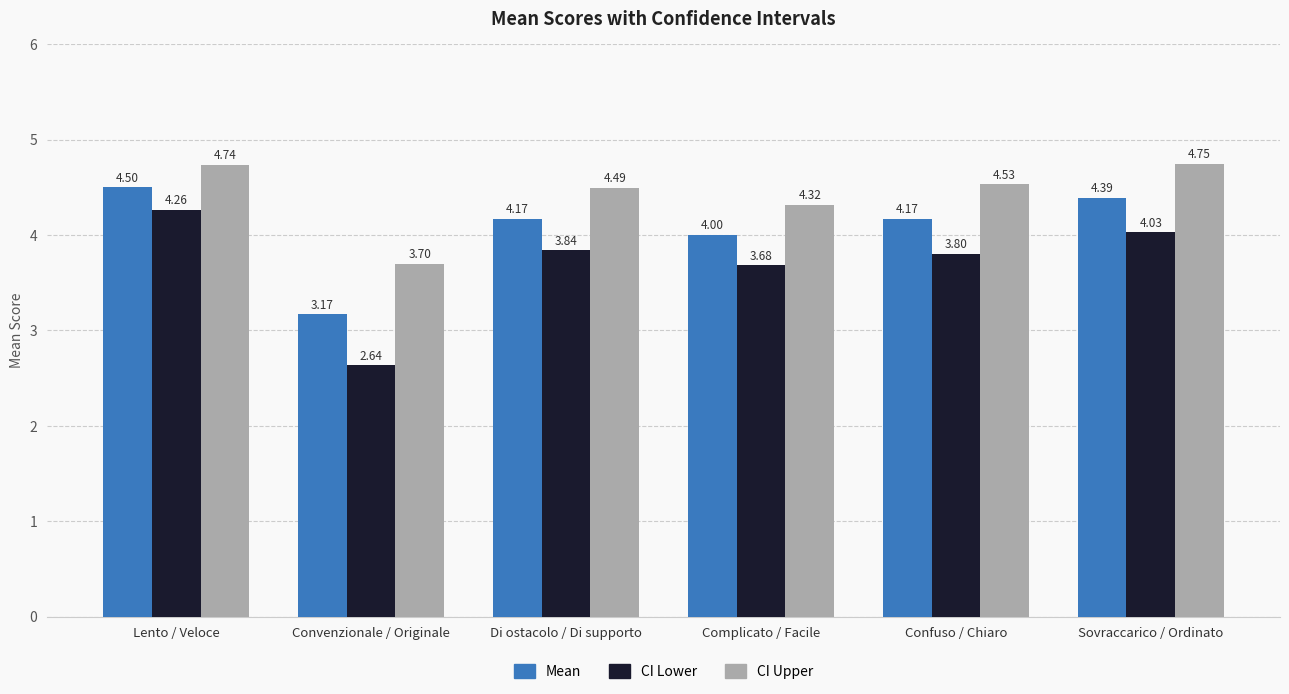

At how many categories does at least one series exceed 4?

5